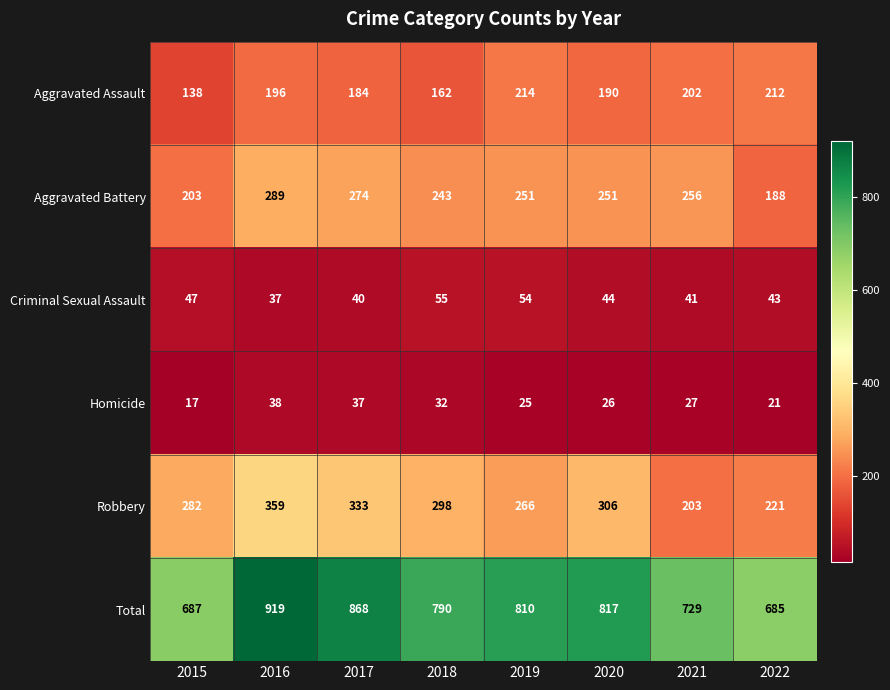

Count the number of data series in this chart.

6